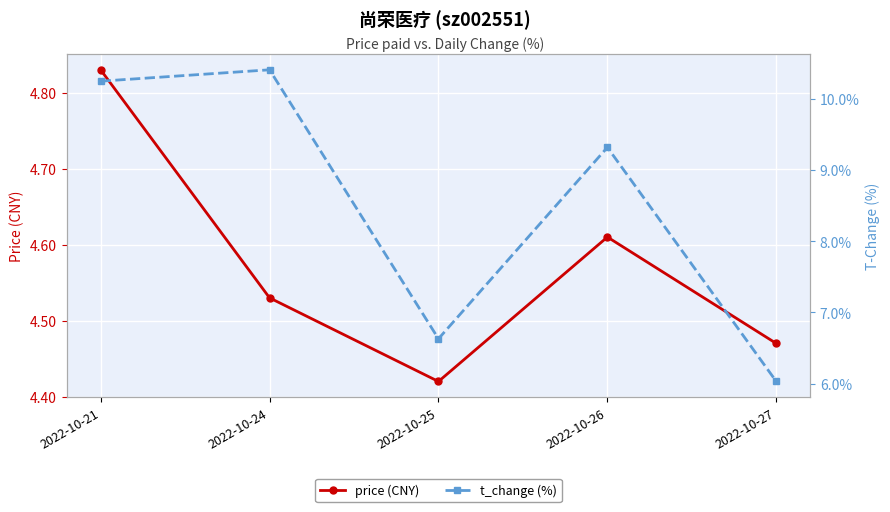

What is the maximum value for t_change (%)?

10.4